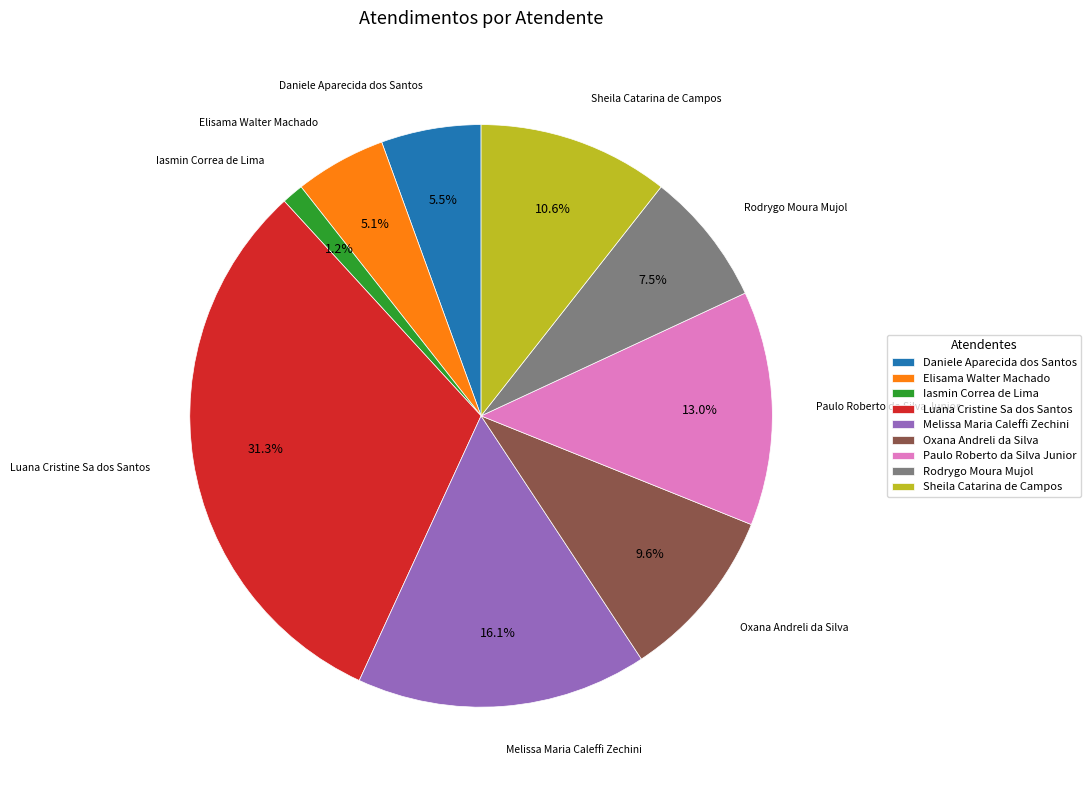

True or false: Iasmin Correa de Lima accounts for 1% of the total.

True